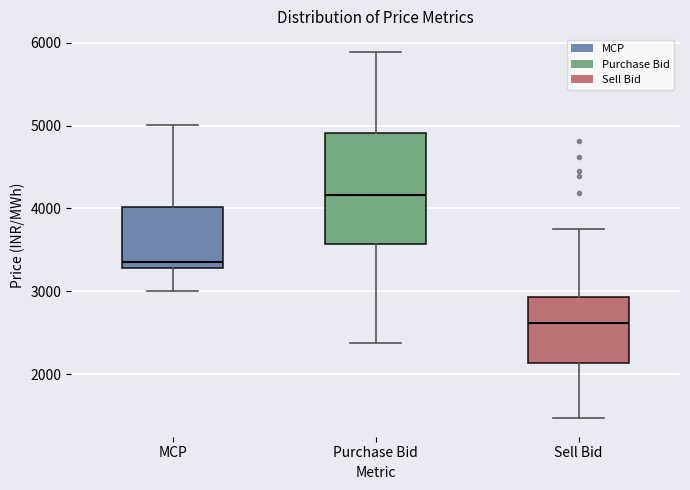

Reading left to right, transcribe this box plot: for each box, give where its median line is, the range the box spans, and where its two whiskers end, as read against the y-axis. The values are not printed on the chart, so give them approximately, as read against the axis.

MCP: median 3400, box 3300 to 4000, whiskers 3000 to 5000
Purchase Bid: median 4200, box 3600 to 4900, whiskers 2400 to 5900
Sell Bid: median 2600, box 2100 to 2900, whiskers 1500 to 3800